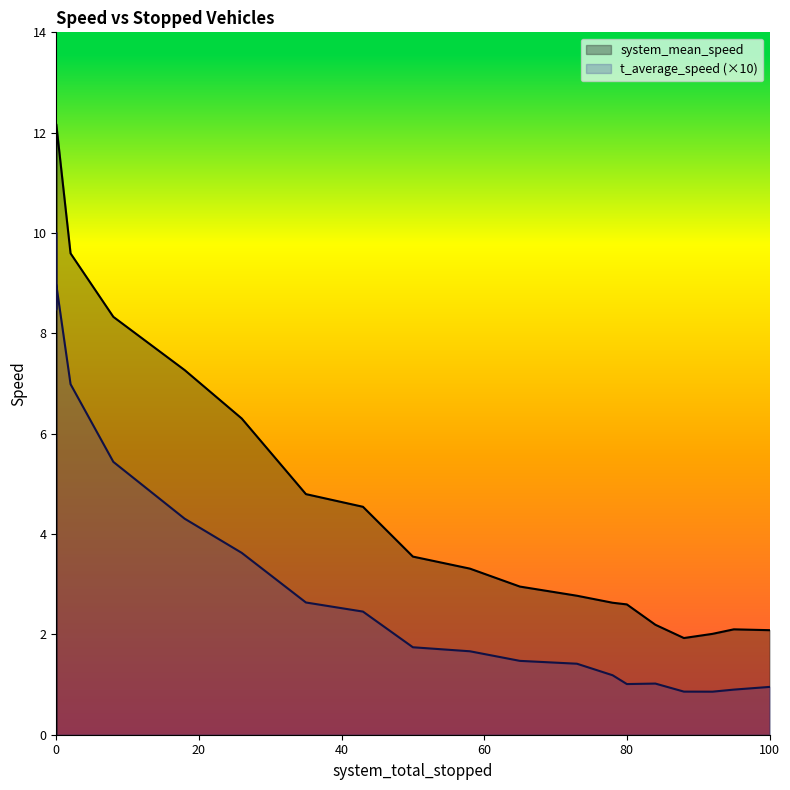

True or false: t_average_speed has more than 1 points higher than both neighbors.

True